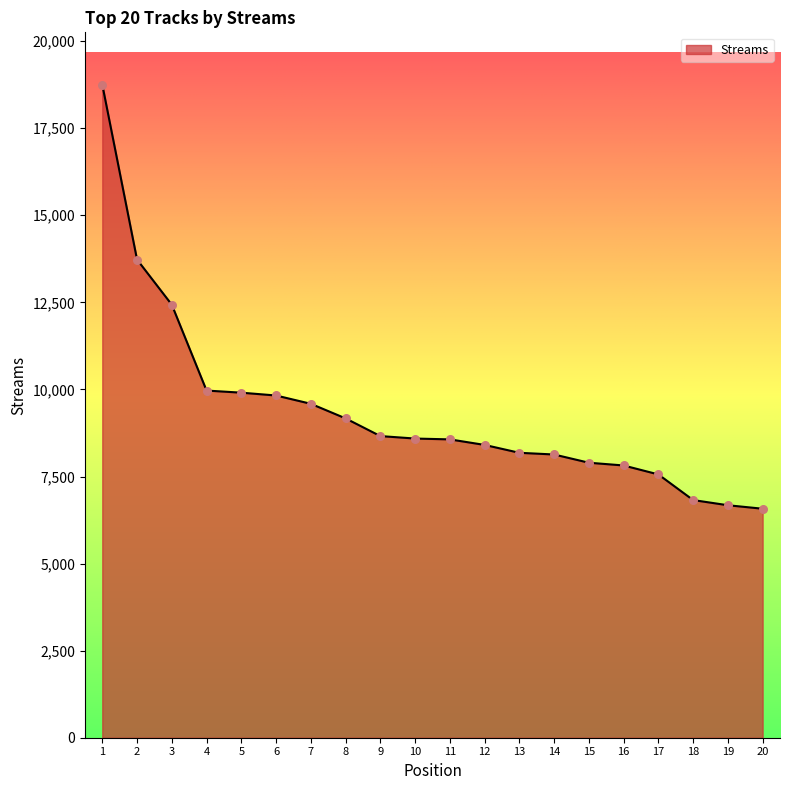

Approximately how many times larger is the value at 1 compared to 19?

2.8